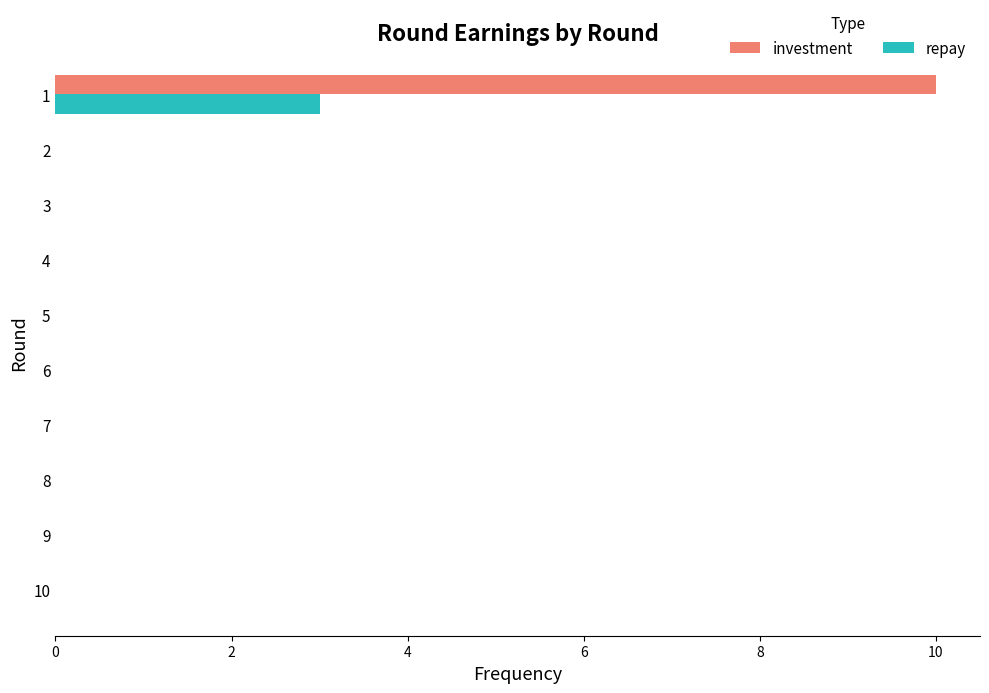

Between 1 and 6, which series saw the biggest shift?

investment